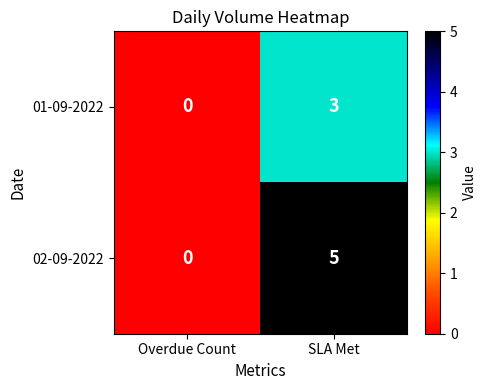

What is the approximate value of 01-09-2022 at SLA Met?

3